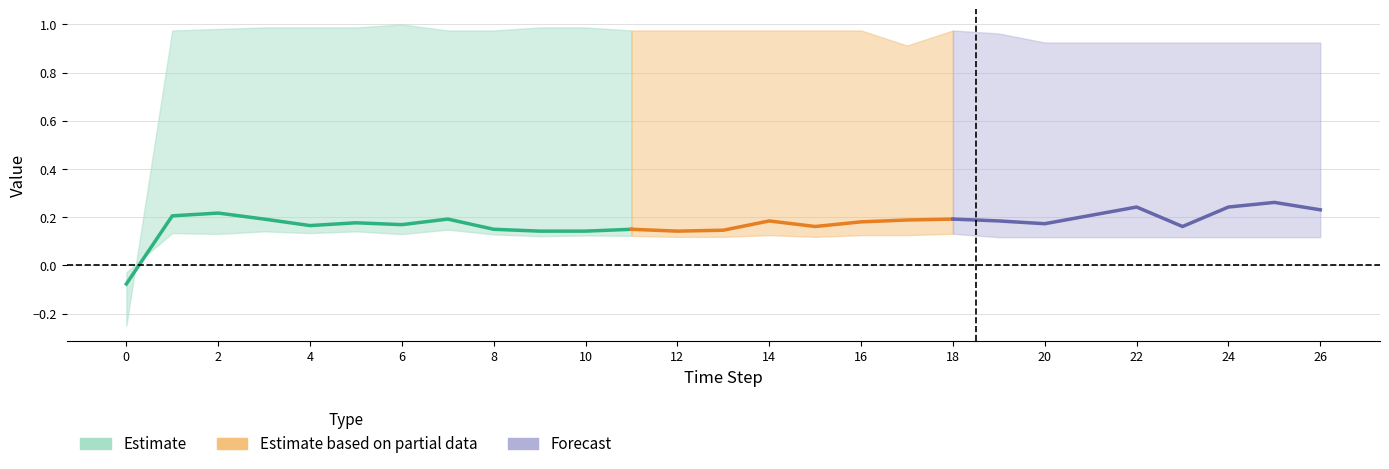

What value does the col_0 series have at 18?

0.2